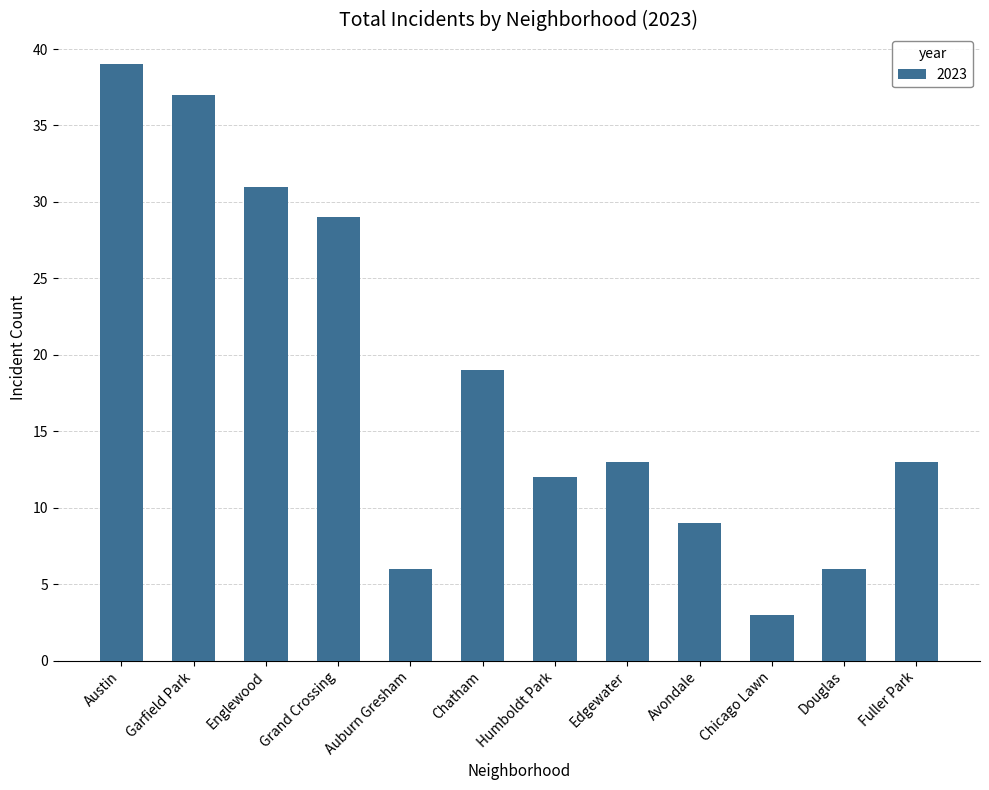

Does the chart contain stacked bars?

No